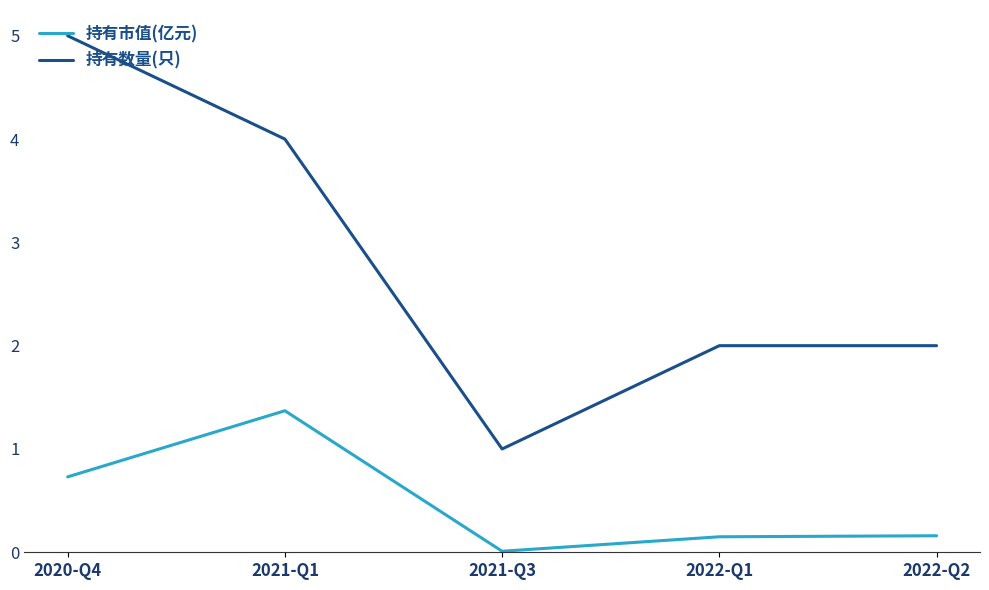

True or false: 持有市值(亿元) and 持有数量(只) intersect in this chart.

False